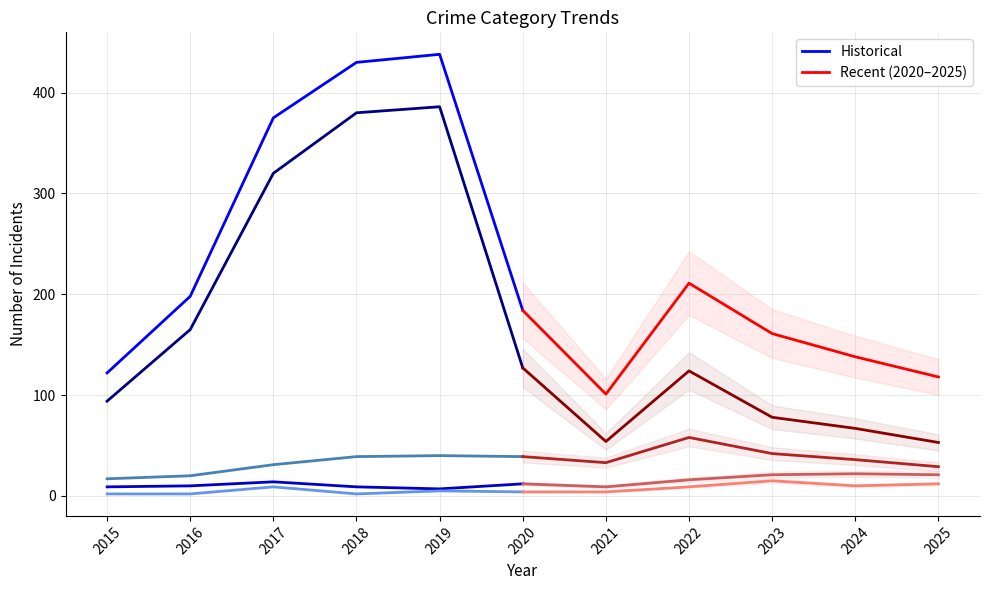

In Total (Historical), how many points are higher than both neighbors (excluding endpoints)?

1